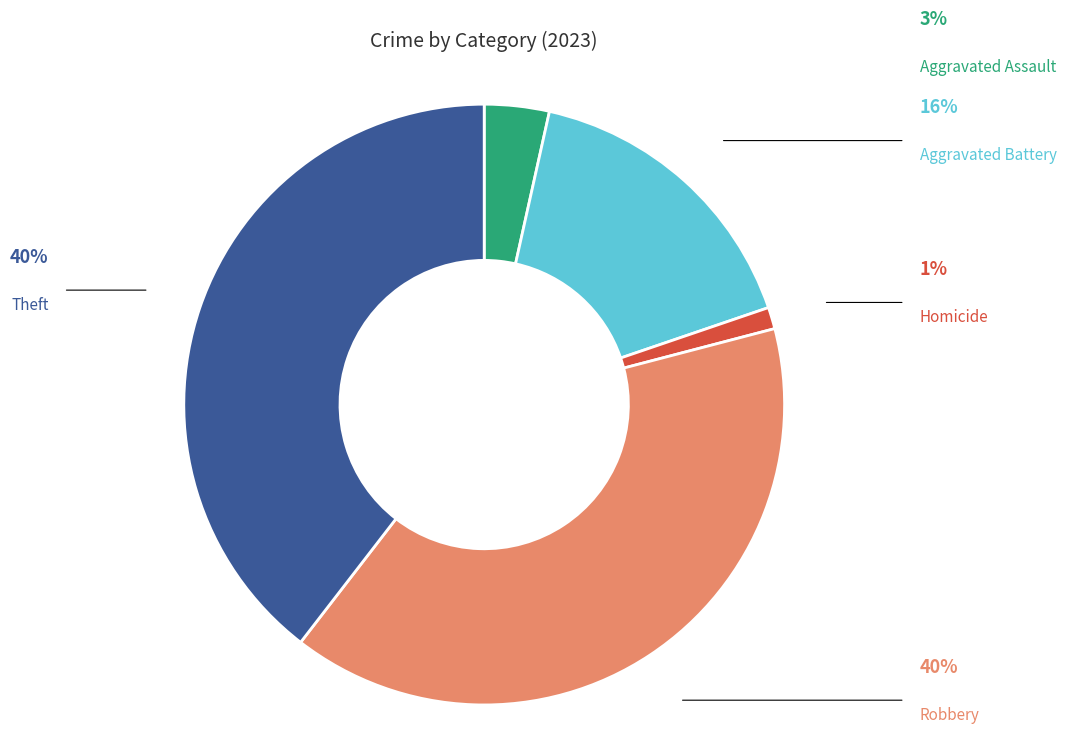

To the nearest percent, what is the difference between the Theft and Aggravated Battery slice percentages?

23%